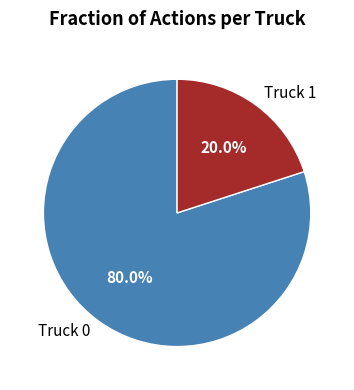

Does Truck 0 account for over 50% of the chart?

Yes